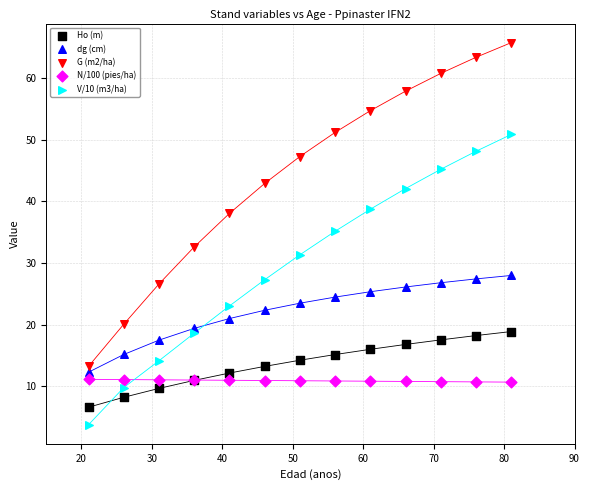

What is the X range (max minus min) for the scatter plot?

60.0